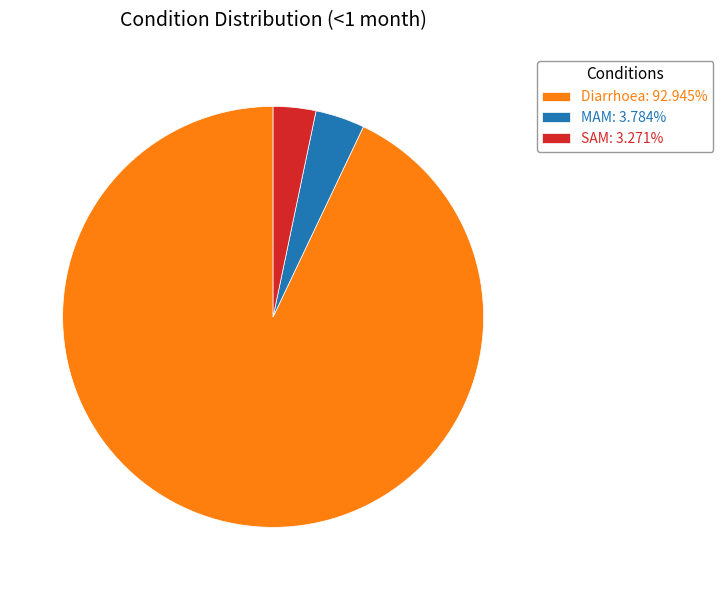

Is the sum of SAM: 3.271% and Diarrhoea: 92.945% greater than half?

Yes